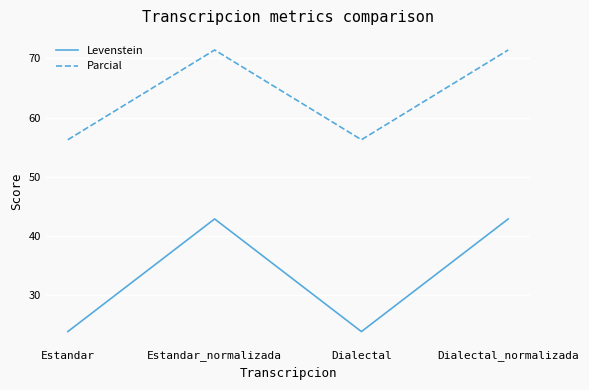

True or false: Levenstein and Parcial cross at least once.

False